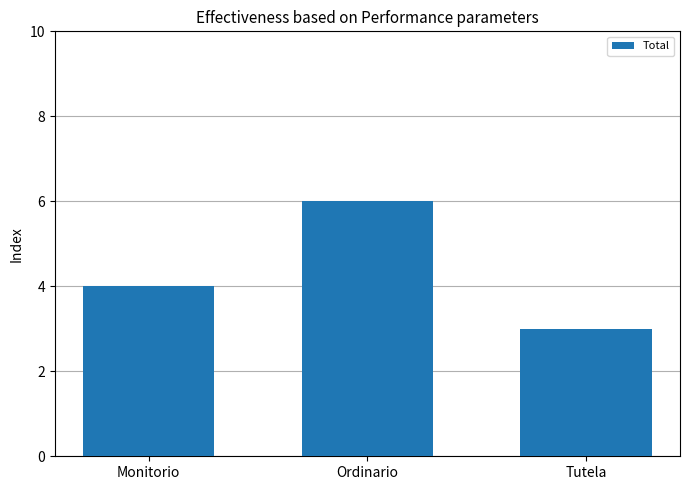

What is the ratio of the value at Ordinario to the value at Tutela?

2.0